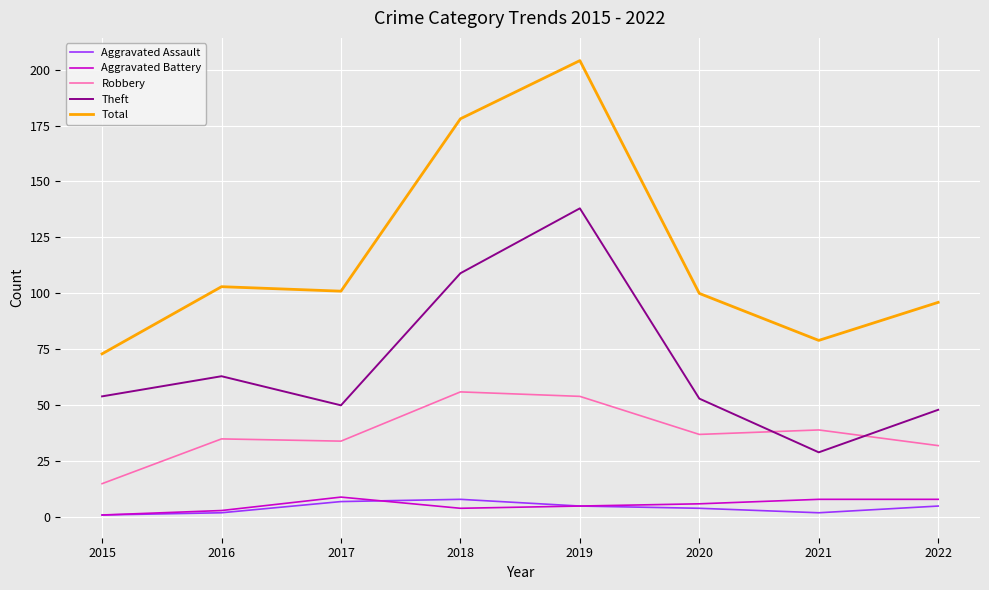

At which category is the sum across all series the highest?

2019